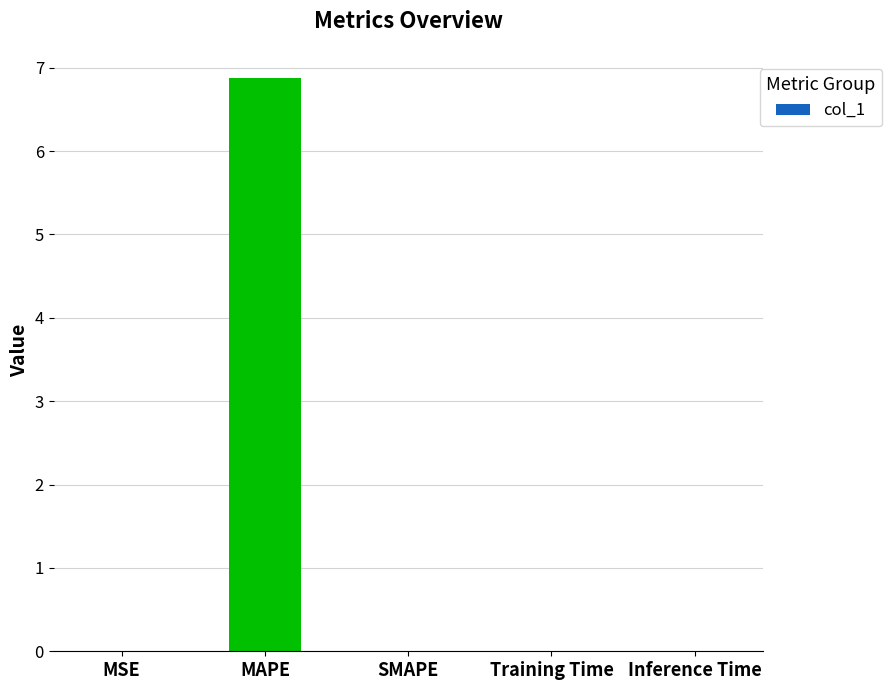

What is the sum of all values?

6.9